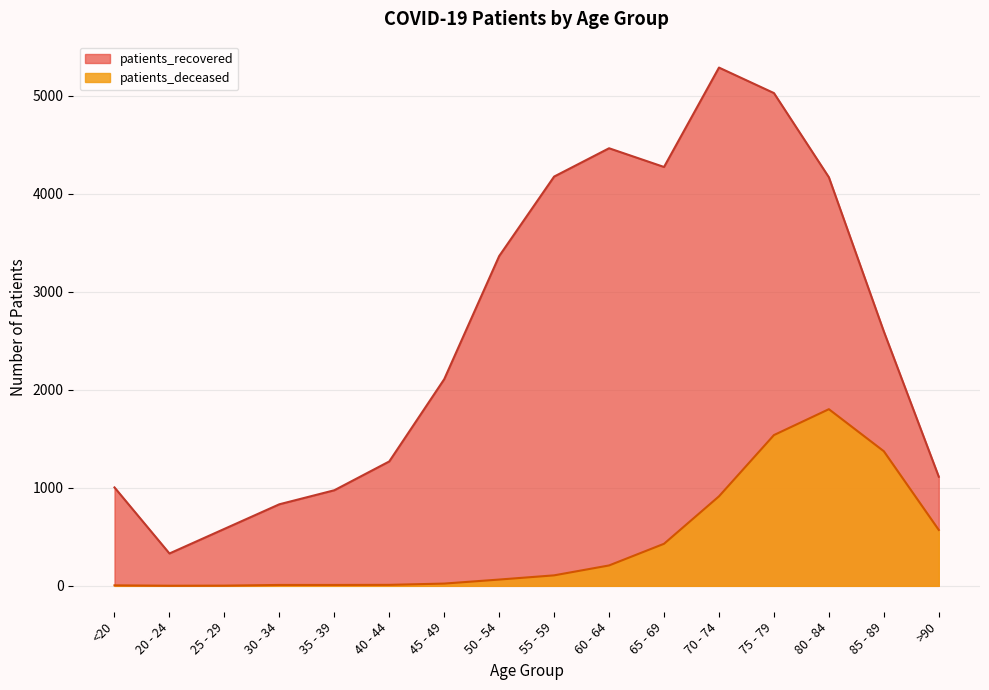

How many lines are shown in the chart?

2